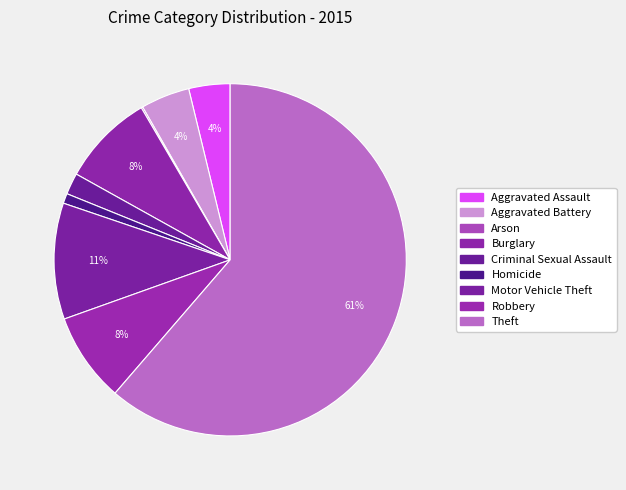

To the nearest percent, what percentage of the pie is Homicide?

1%